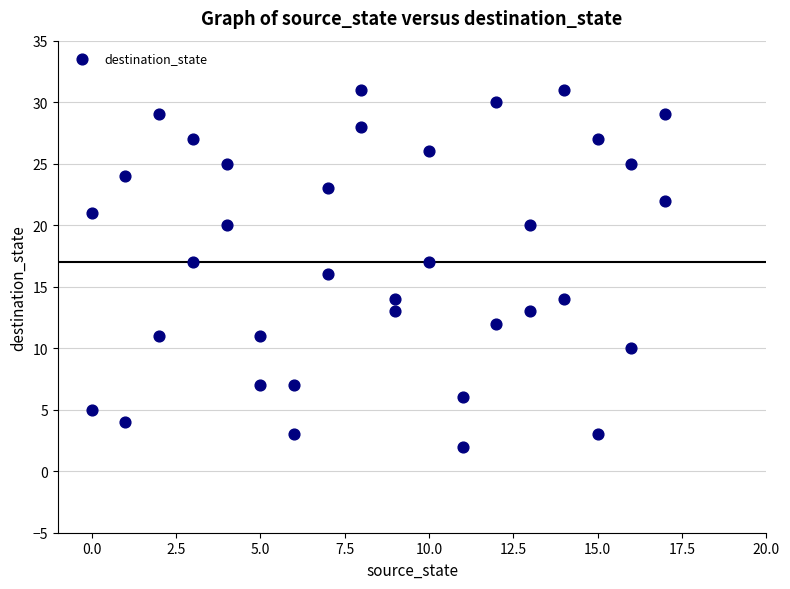

What is the range of X values (max minus min)?

17